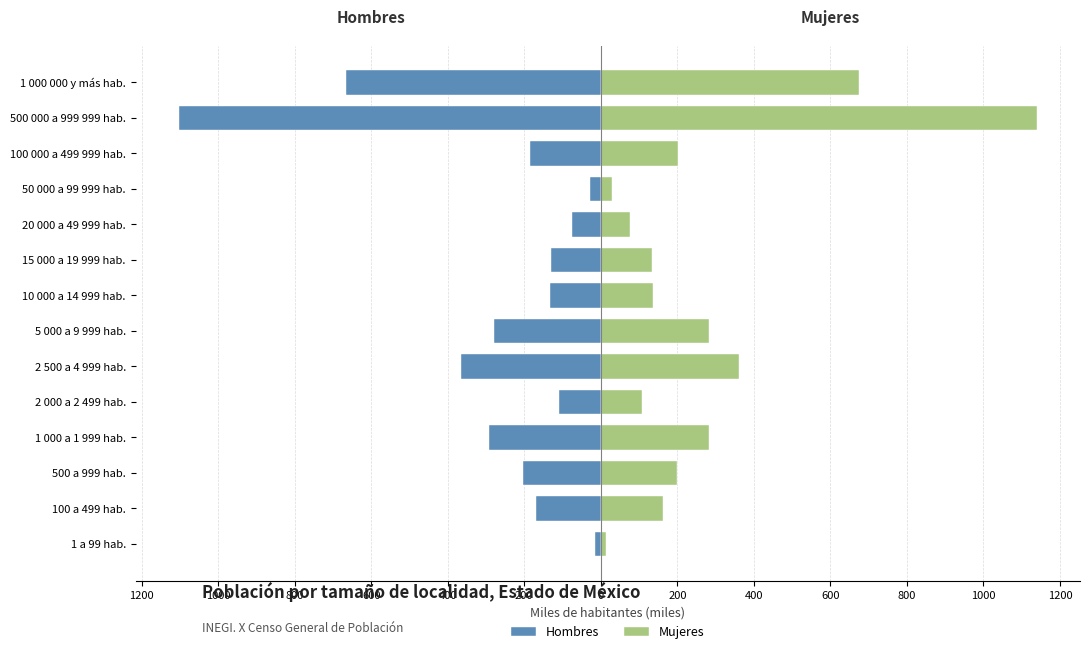

What is the sum of the Mujeres values at 15 000 a 19 999 hab. and 100 a 499 hab.?

297.1